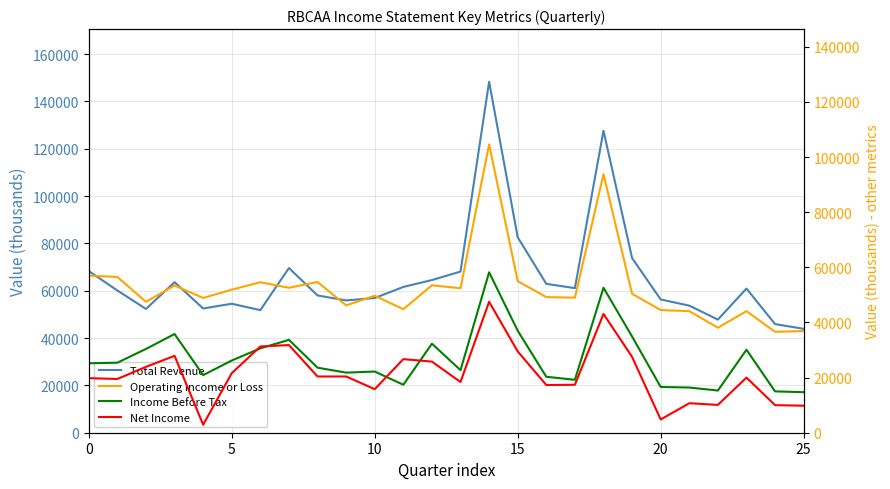

What is the approximate value of Total Revenue at 22, to the nearest 10?

47800